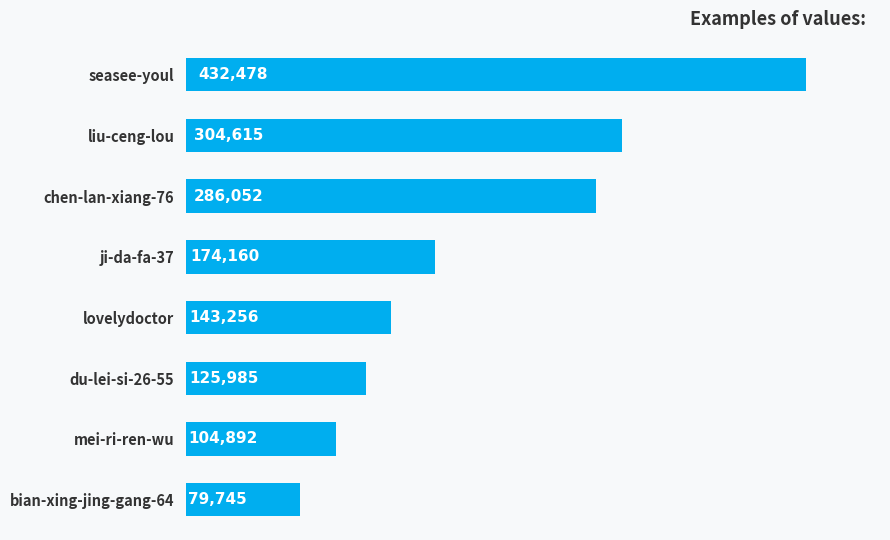

What is the smallest value displayed?

79745